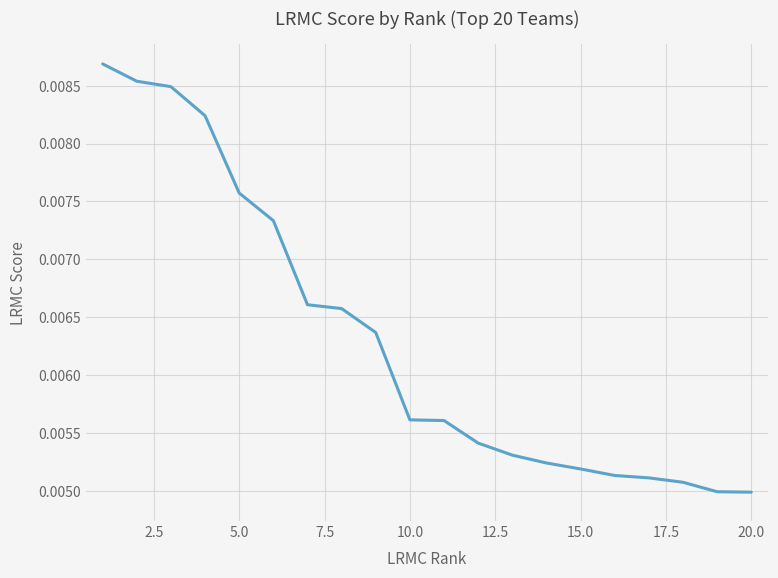

Is this an area chart (filled region under the line)?

No